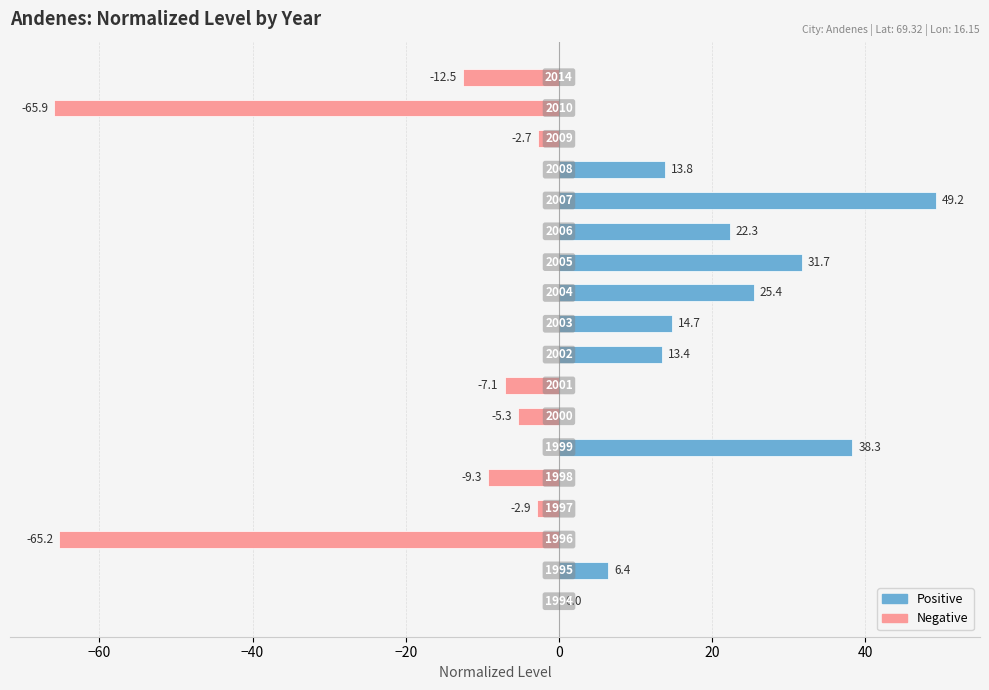

At which label is the value closest to -8?

2001